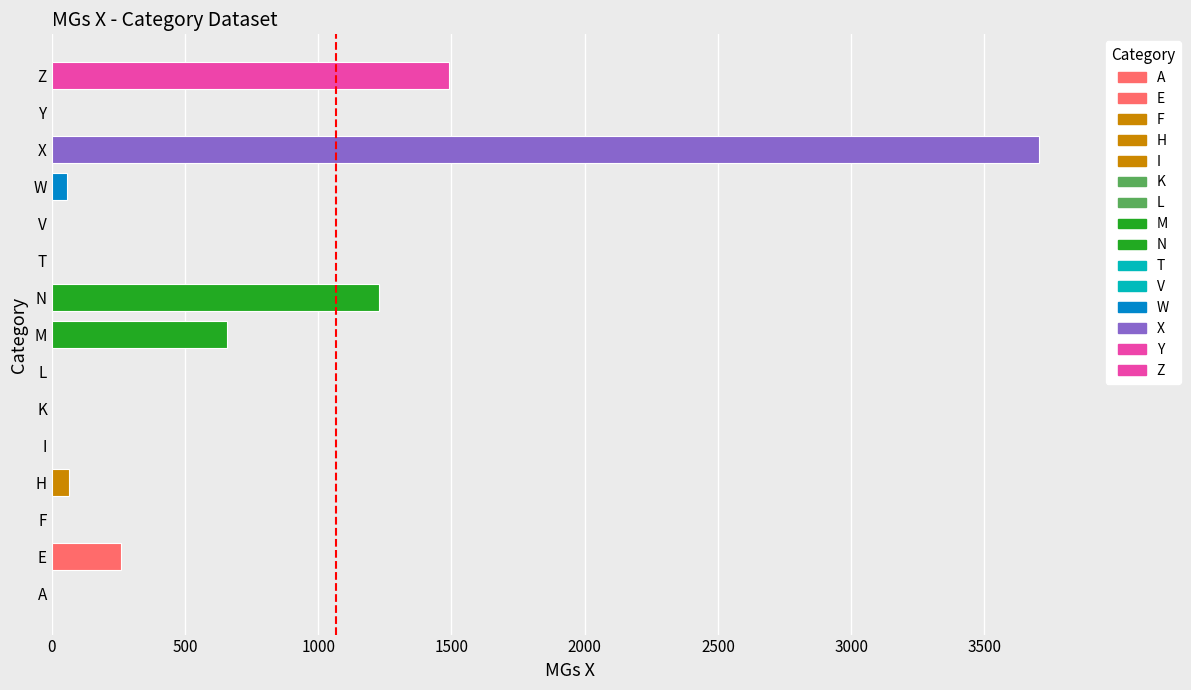

Which has a higher value, X or E?

X